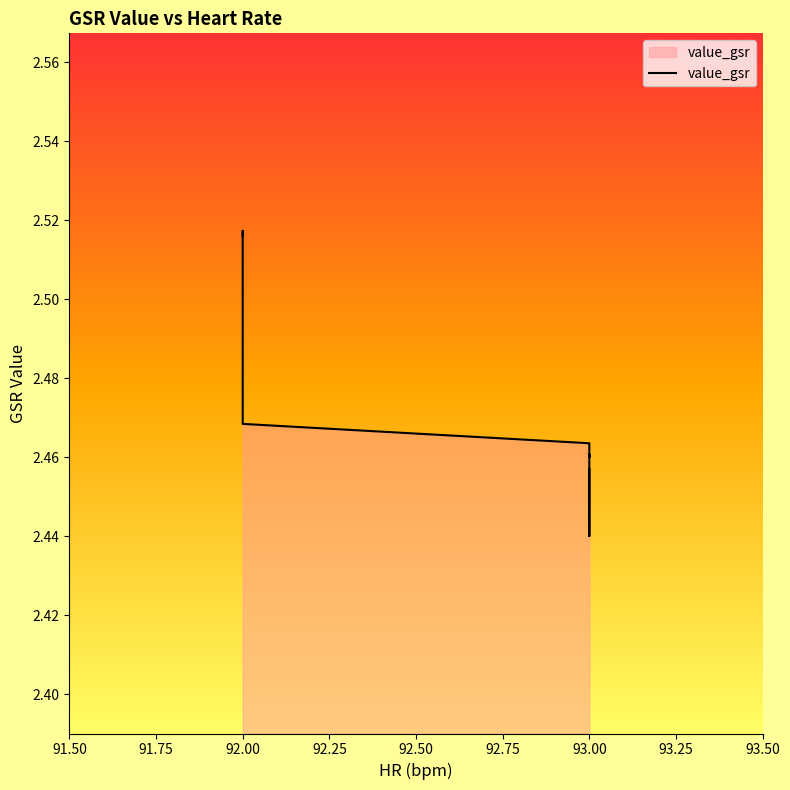

The value at 92.00 is 2.5. True or false?

True